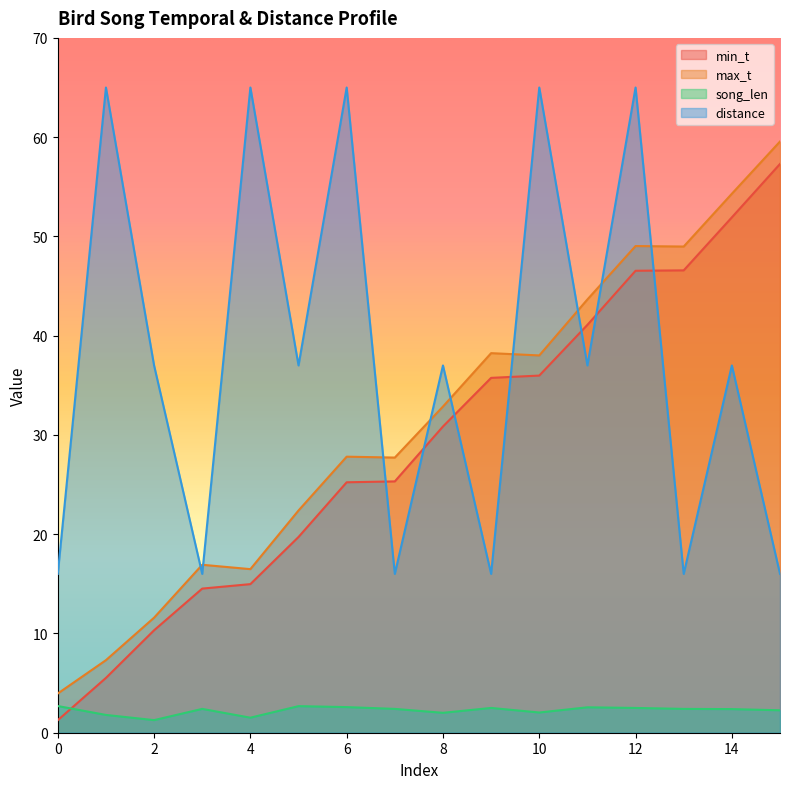

How many lines are shown in the chart?

4